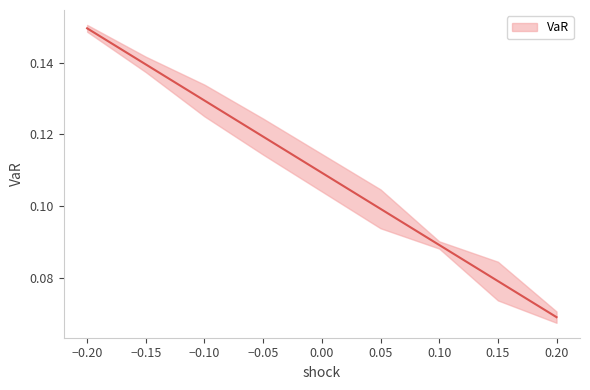

What is the label of the 7th point from the left?

0.15